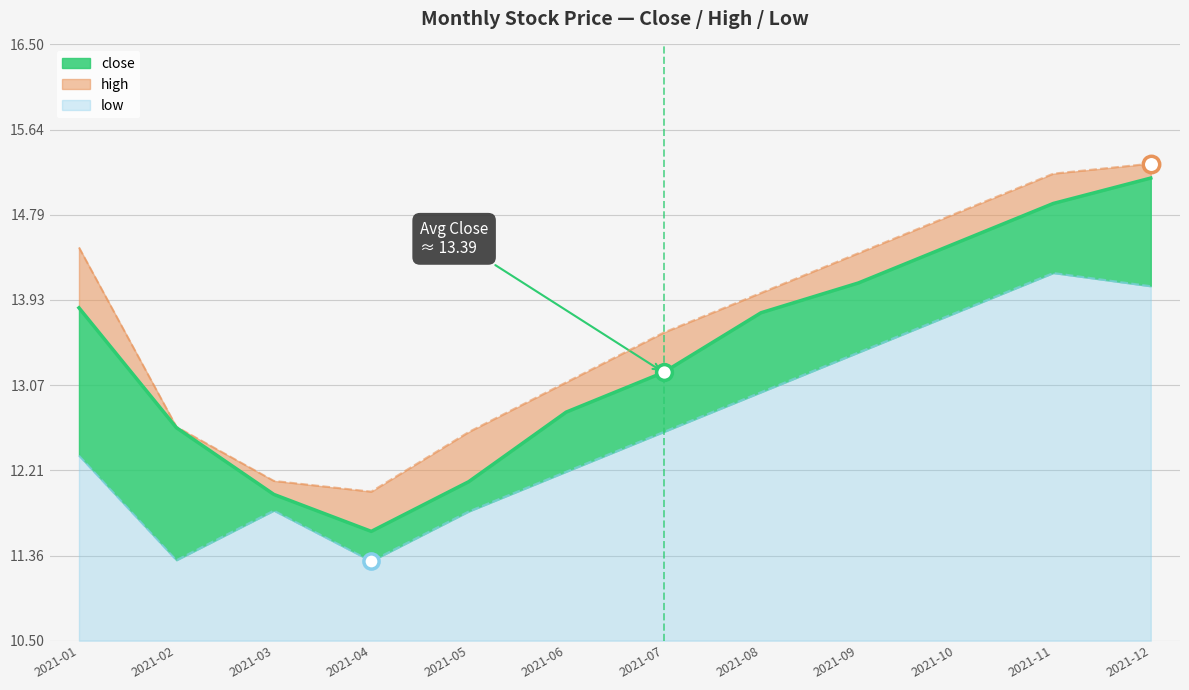

Which series reaches the minimum Y coordinate?

low